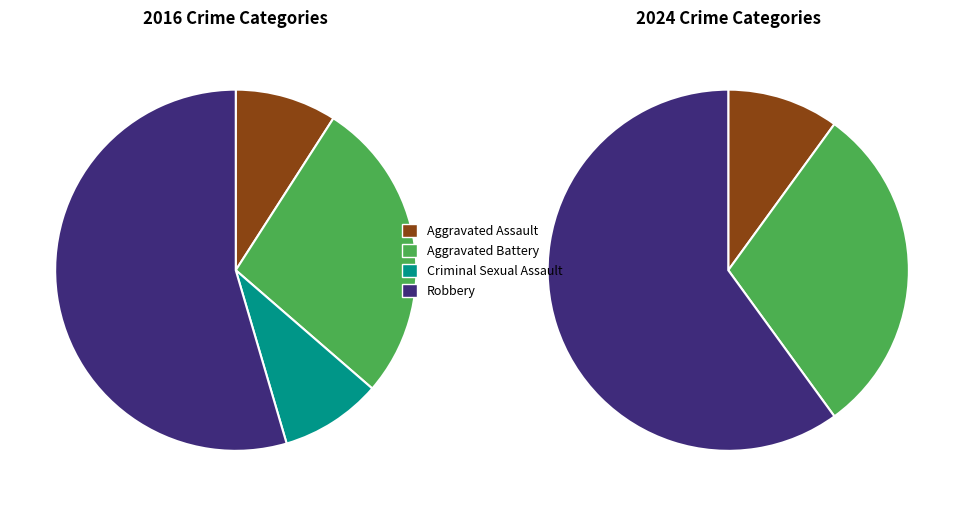

To the nearest percent, what is the average slice percentage?

25%